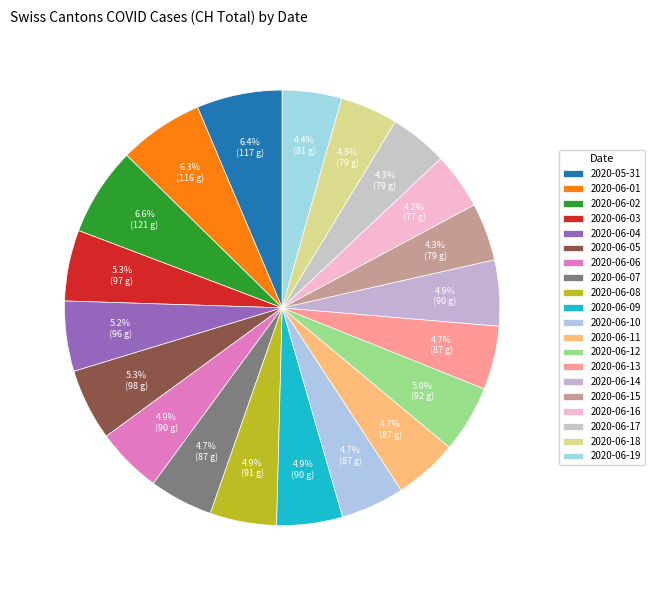

To the nearest percent, what is the average slice percentage?

5%